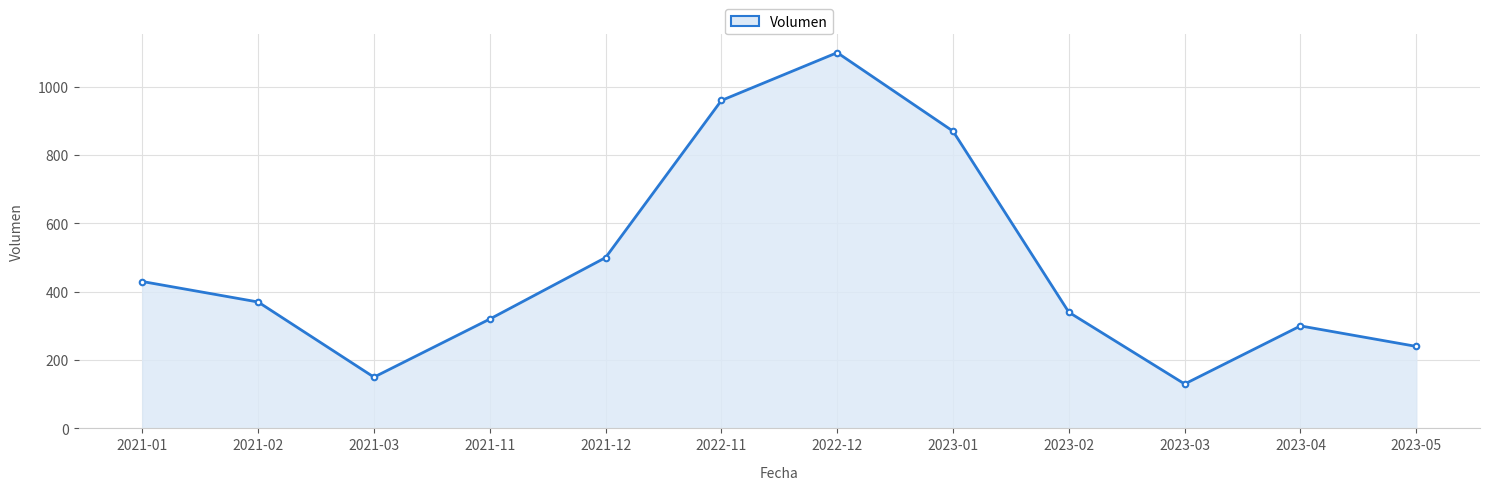

Reading left to right, what are all the values shown in this chart?

430	370	150	320	500	960	1100	870	340	130	300	240